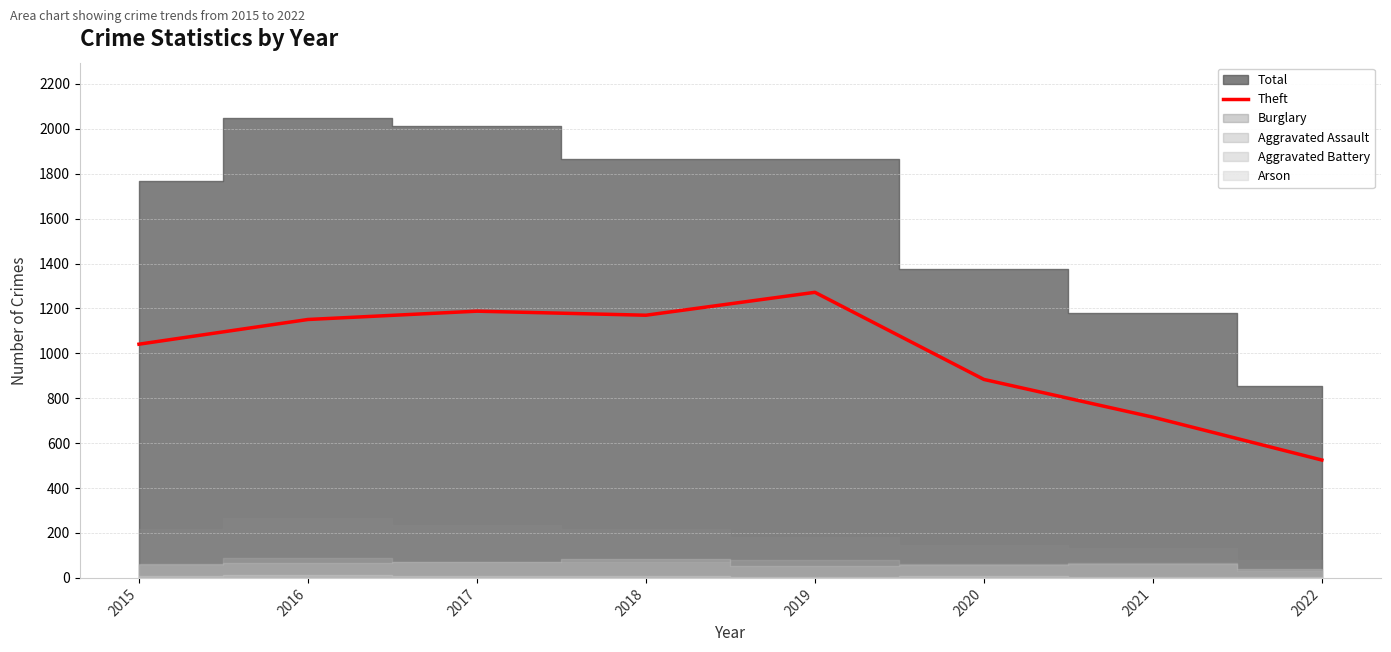

How many lines are shown in the chart?

1